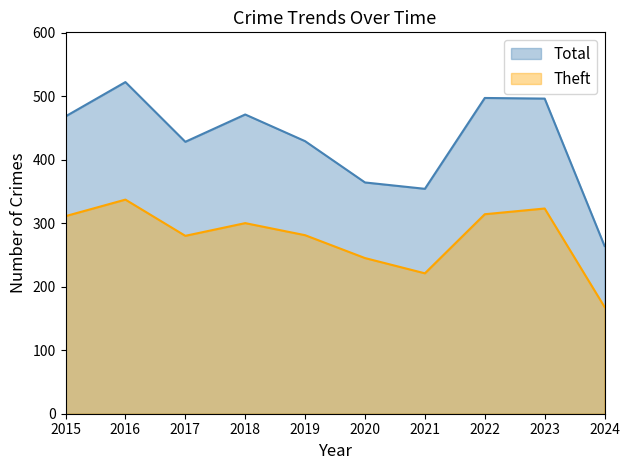

What are all the series names shown in the legend?

Total, Theft